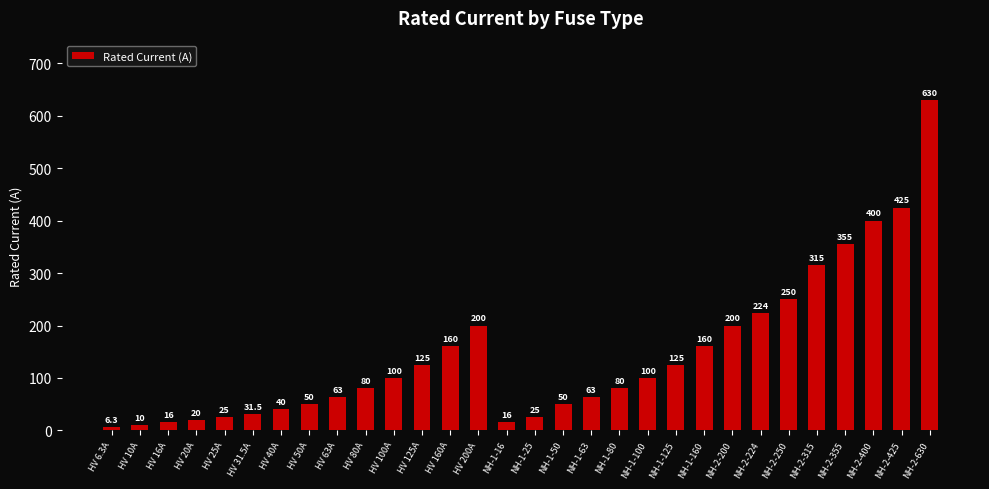

How many series are shown in this chart?

1